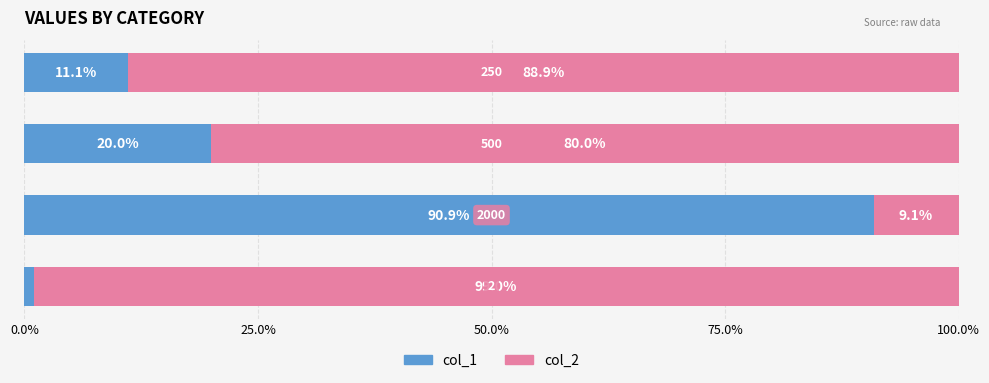

What is the sum of all col_1 values?

123.0